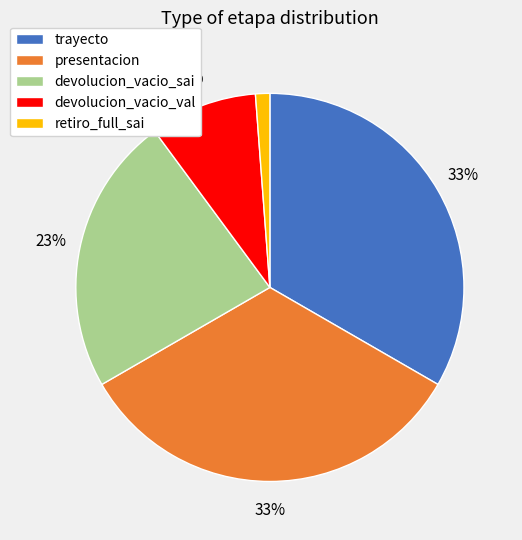

Is the sum of retiro_full_sai and devolucion_vacio_val greater than half?

No